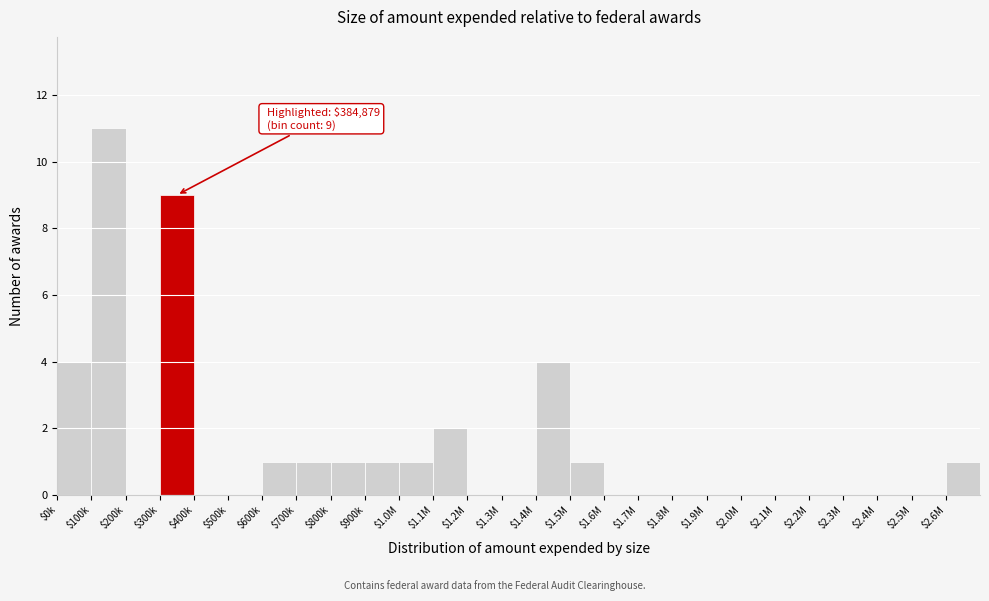

What is the maximum value shown in the chart?

11